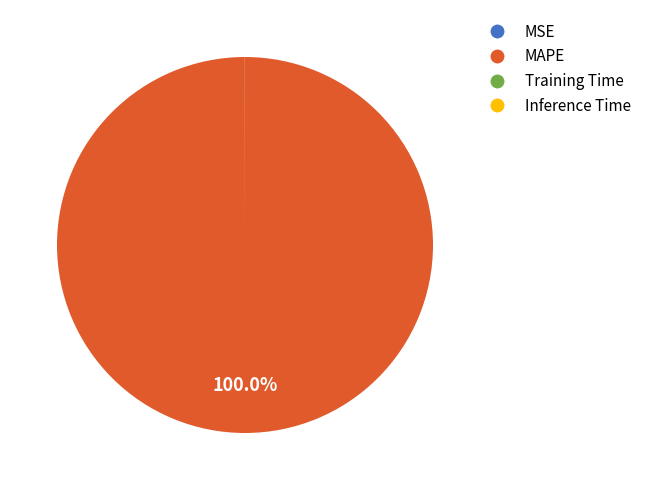

Is MAPE the majority of the pie?

Yes